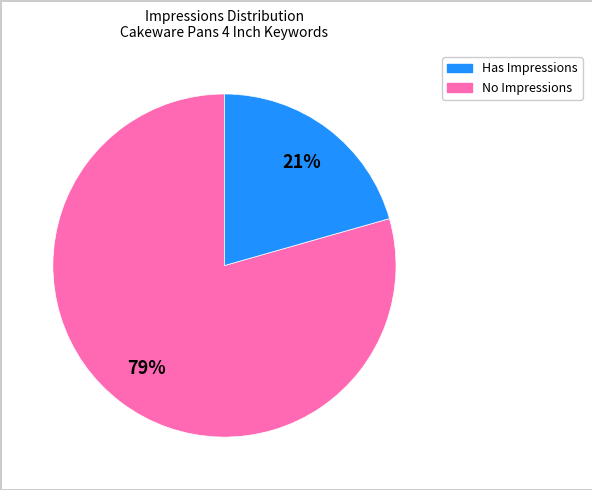

Is there a majority slice in this chart?

Yes